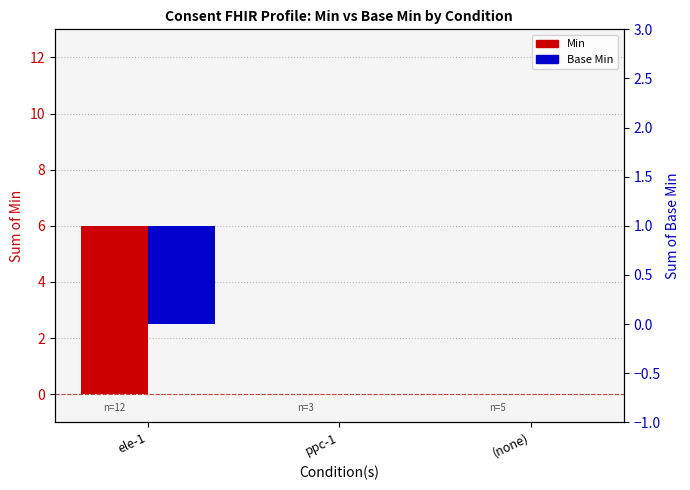

Does the chart contain any negative values?

No